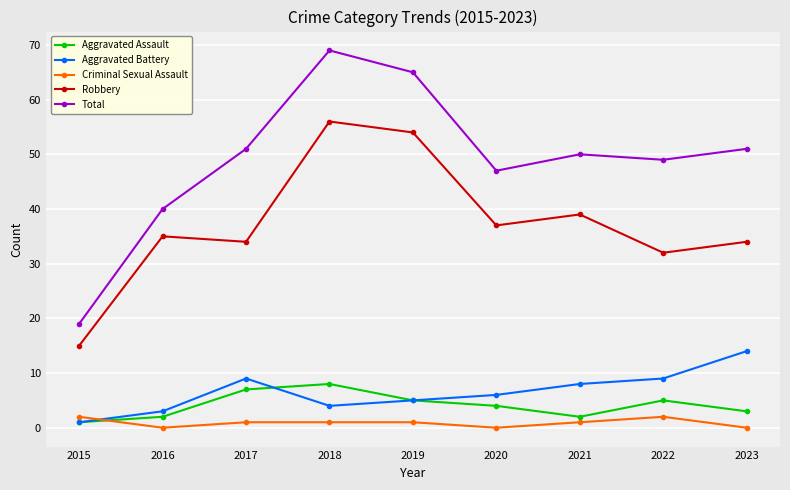

The Aggravated Assault series shows 1 at 2022. True or false?

False